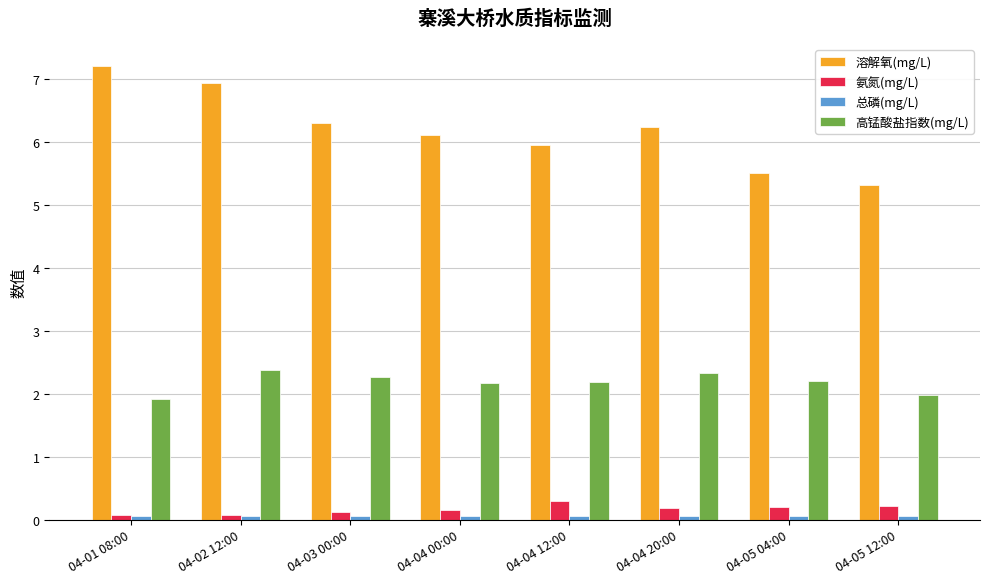

How many bars are there in each group?

4